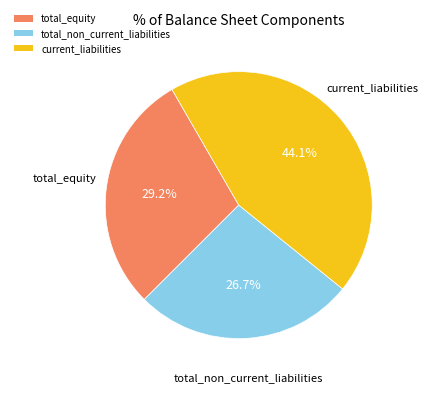

Does any single category account for the majority?

No